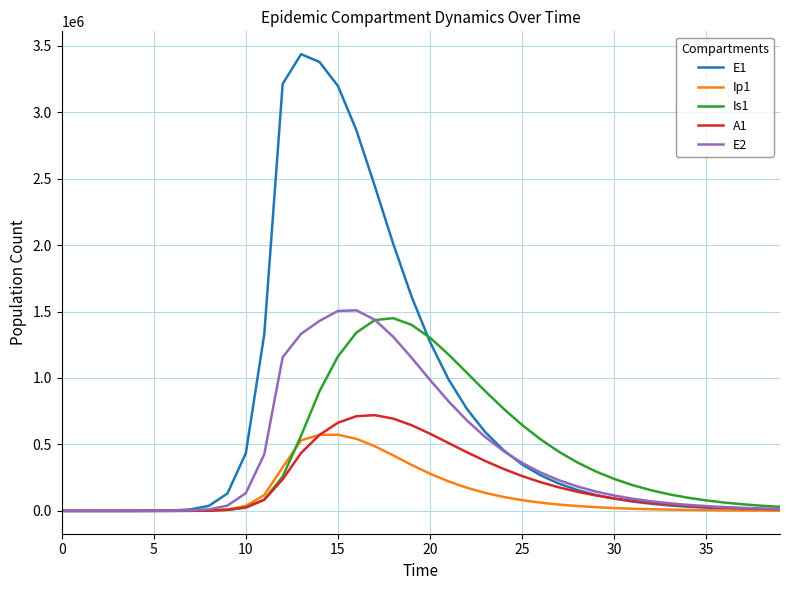

Which series has the widest spread of values?

E1